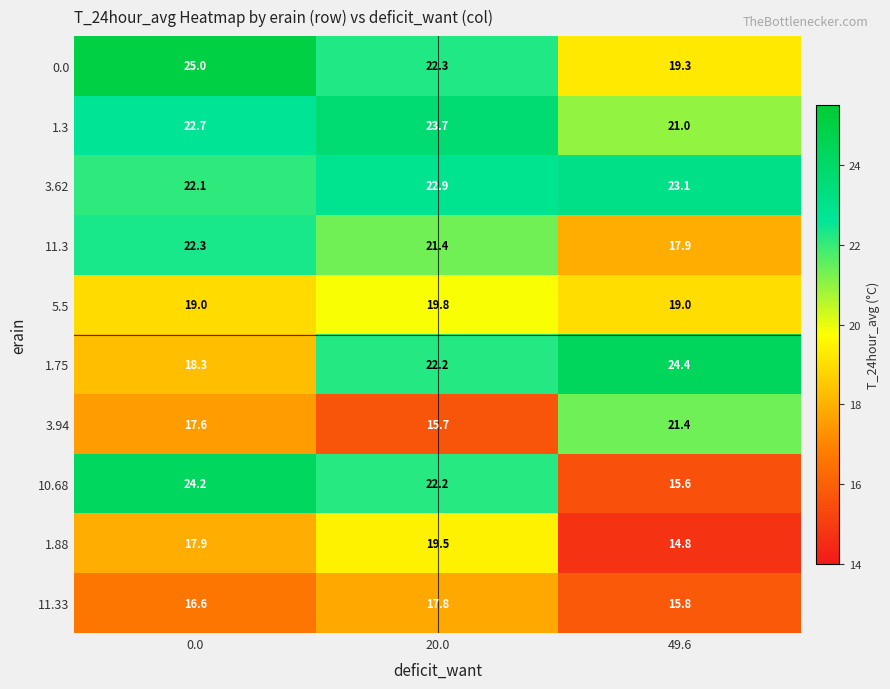

At which category is the sum across all series the highest?

20.0